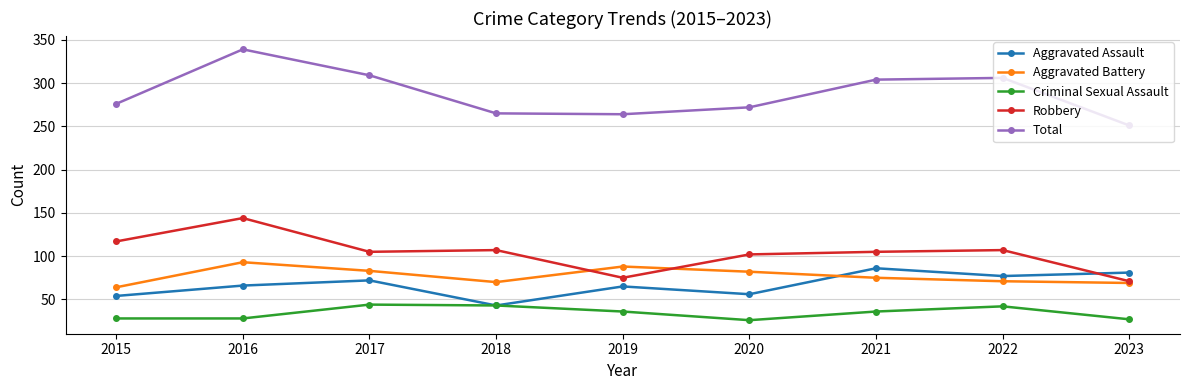

How many times do Aggravated Battery and Aggravated Assault cross each other?

1